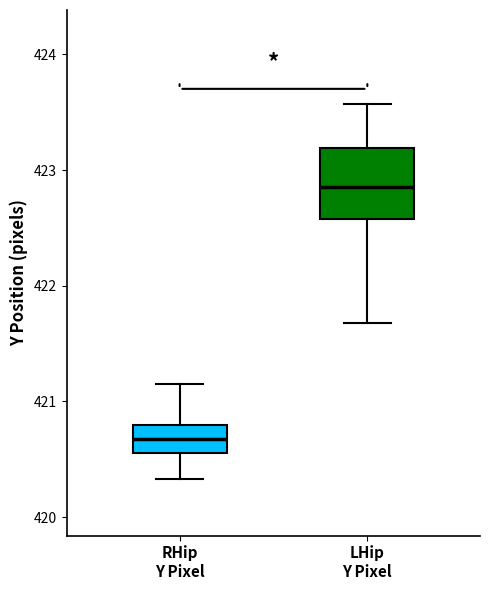

Where is the lower edge of the box for RHip Y Pixel on the y-axis? The values are not printed on the chart, so give them approximately, as read against the axis.

420.6